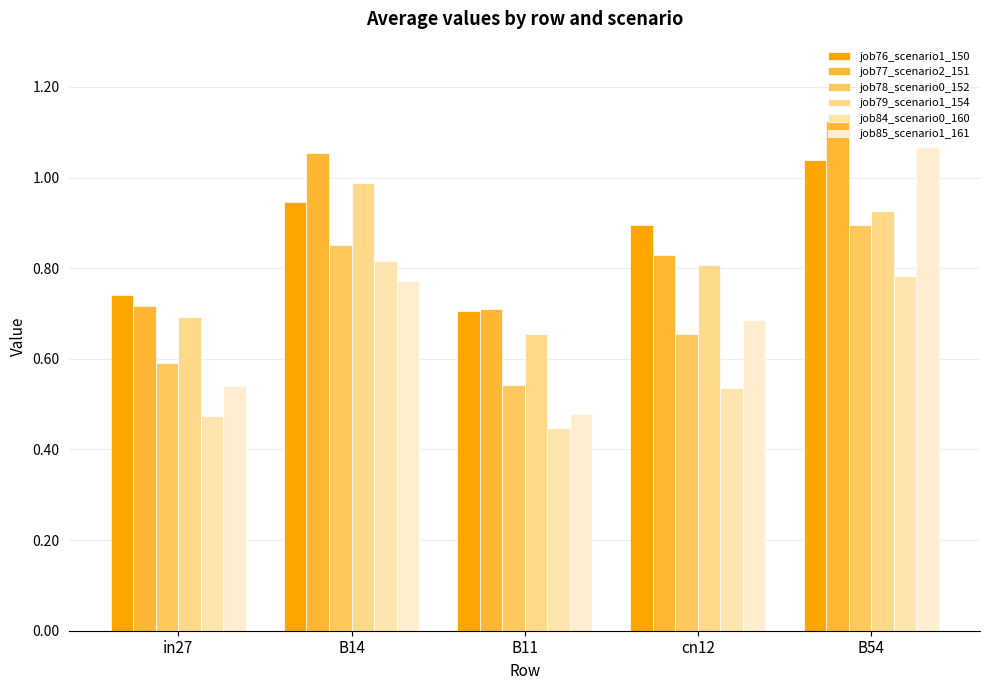

Reading left to right, transcribe all the data shown in this chart.

job76_scenario1_150: in27=0.7	B14=0.9	B11=0.7	cn12=0.9	B54=1.0
job77_scenario2_151: in27=0.7	B14=1.1	B11=0.7	cn12=0.8	B54=1.1
job78_scenario0_152: in27=0.6	B14=0.9	B11=0.5	cn12=0.7	B54=0.9
job79_scenario1_154: in27=0.7	B14=1.0	B11=0.7	cn12=0.8	B54=0.9
job84_scenario0_160: in27=0.5	B14=0.8	B11=0.4	cn12=0.5	B54=0.8
job85_scenario1_161: in27=0.5	B14=0.8	B11=0.5	cn12=0.7	B54=1.1